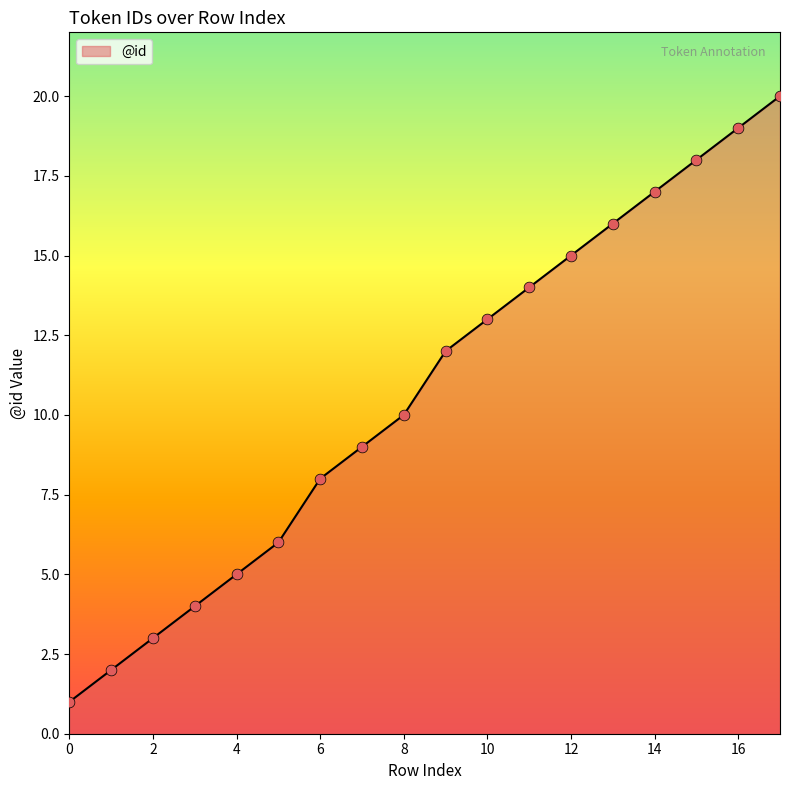

What is the greatest value displayed?

20